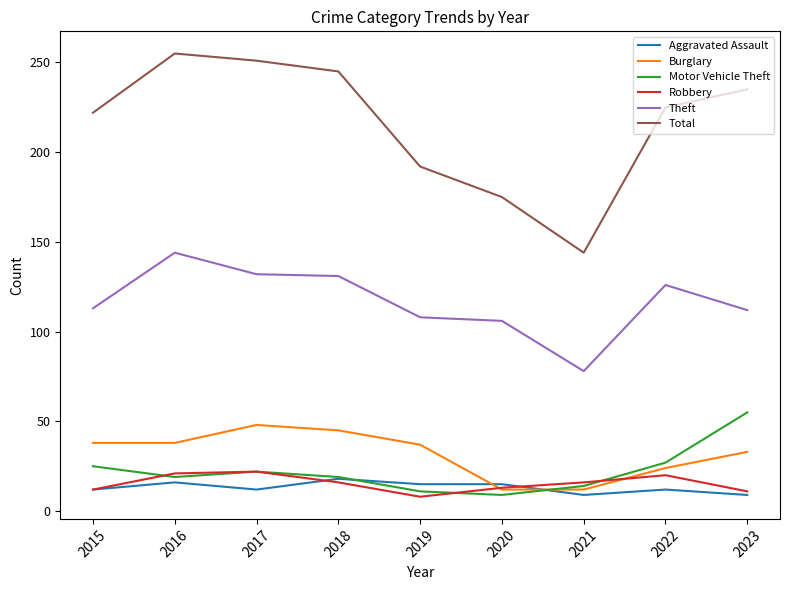

Is it true that Aggravated Assault equals 9 at 2023?

True